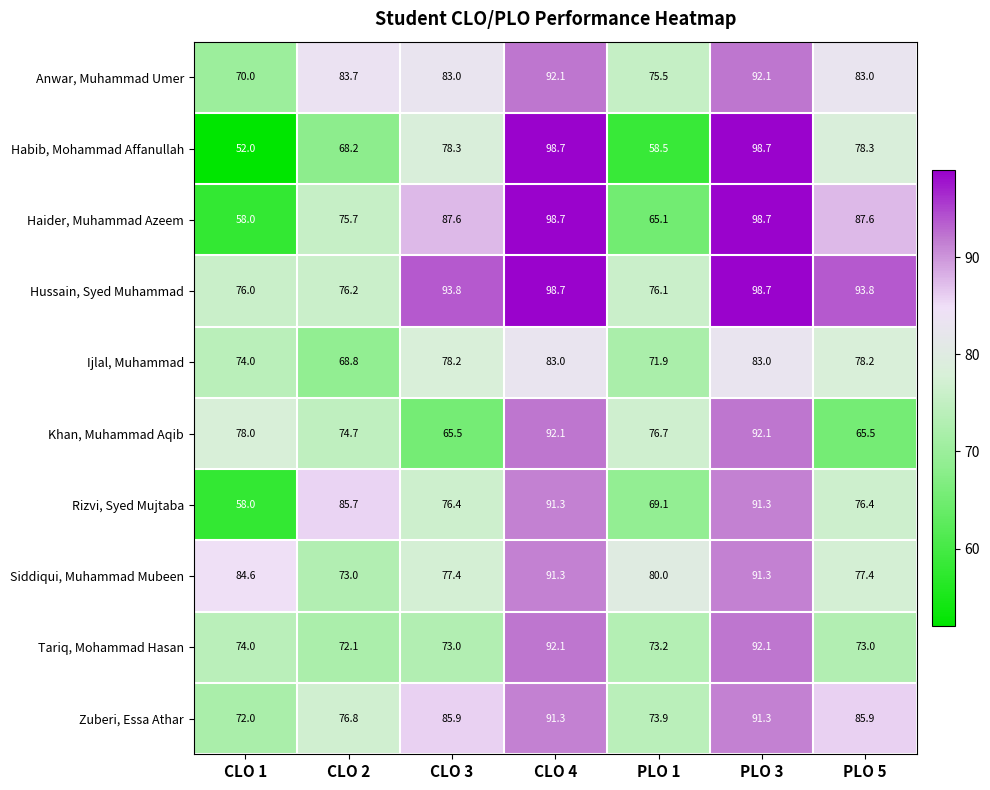

The Ijlal, Muhammad series shows 39.6 at PLO 5. True or false?

False